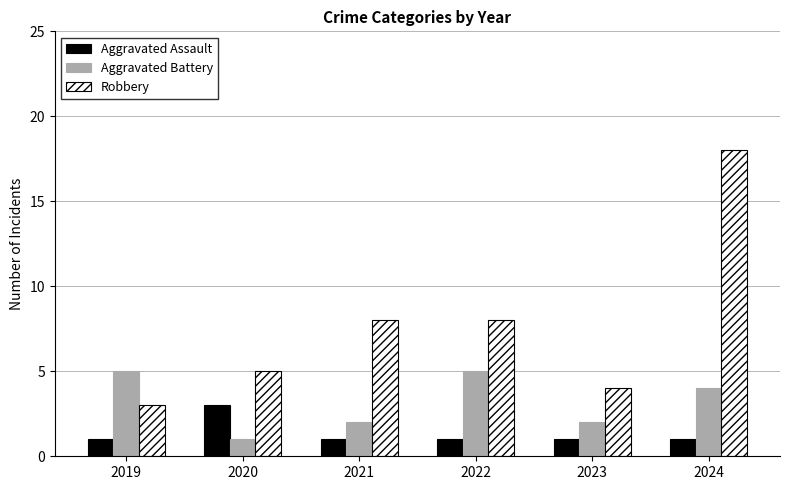

Reading left to right, transcribe all the data shown in this chart.

Aggravated Assault: 2019=1	2020=3	2021=1	2022=1	2023=1	2024=1
Aggravated Battery: 2019=5	2020=1	2021=2	2022=5	2023=2	2024=4
Robbery: 2019=3	2020=5	2021=8	2022=8	2023=4	2024=18